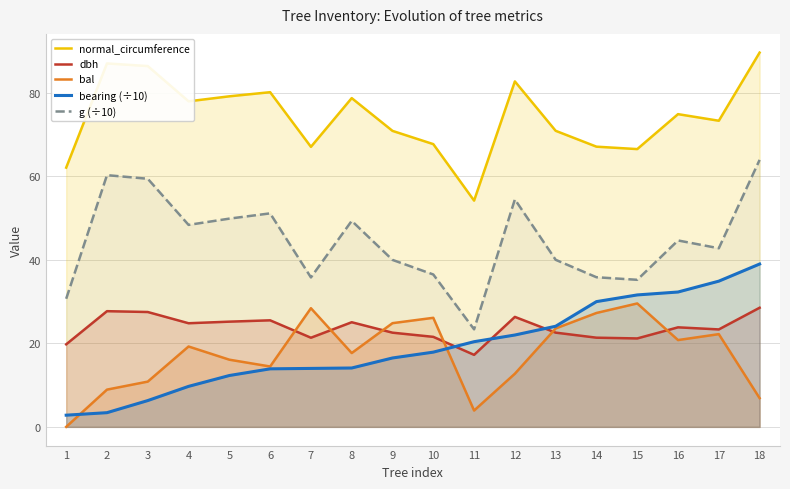

What is the approximate value of bearing (÷10) at 6?

13.9